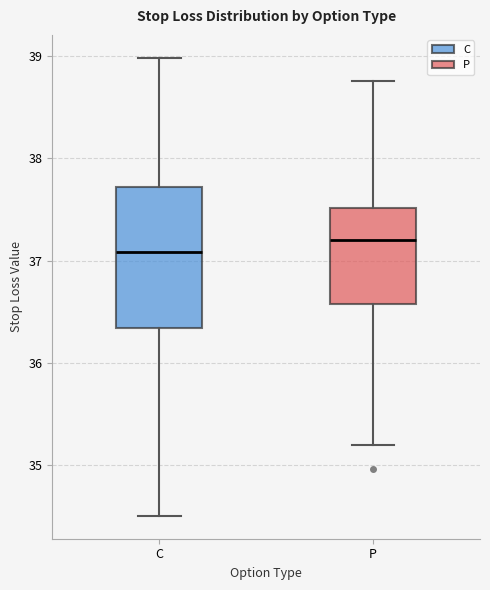

Which box's median line is the highest?

P